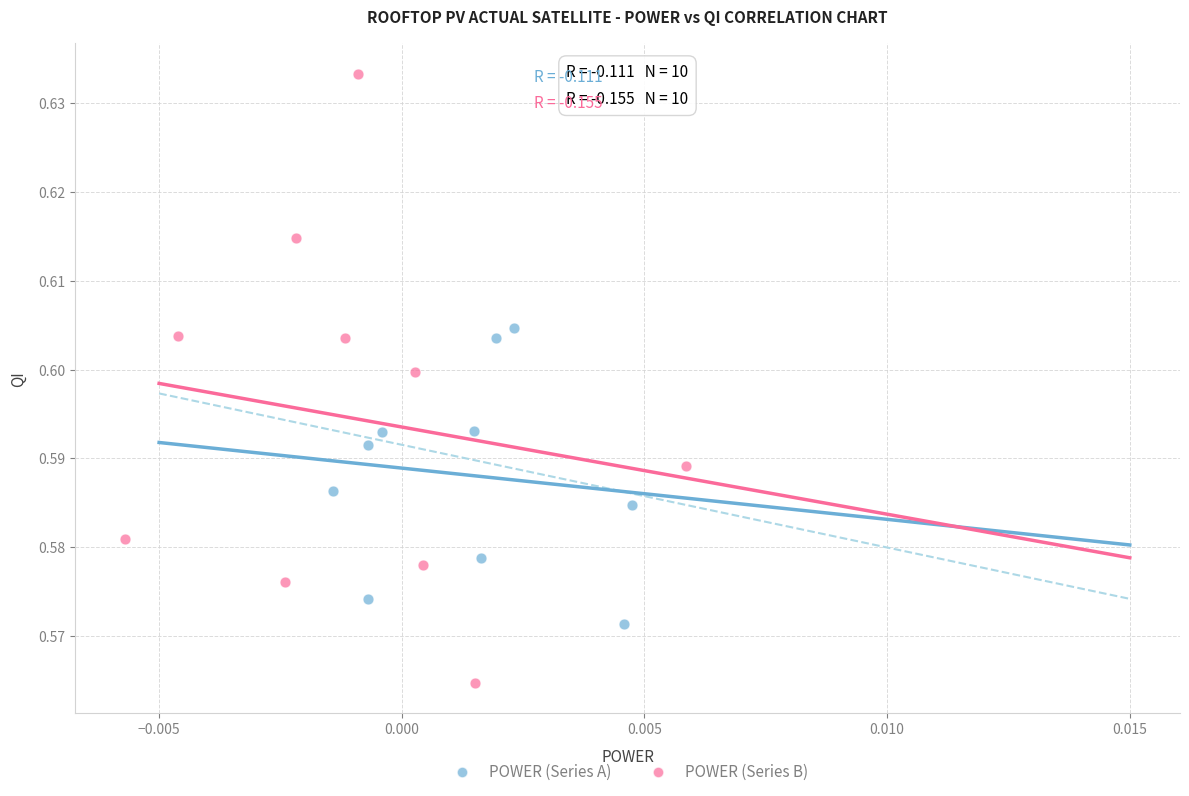

What are all the series names shown in the legend?

POWER (Series A), POWER (Series B)